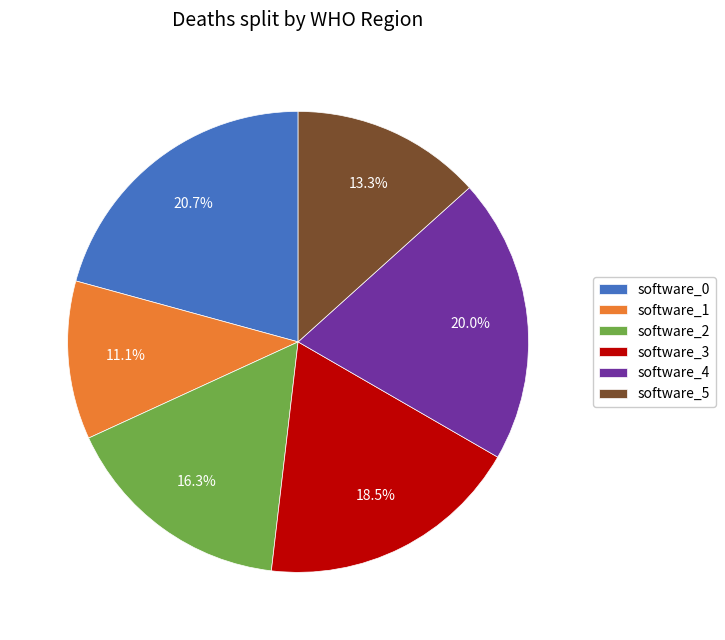

What percentage is the software_4 slice, to the nearest percent?

20%